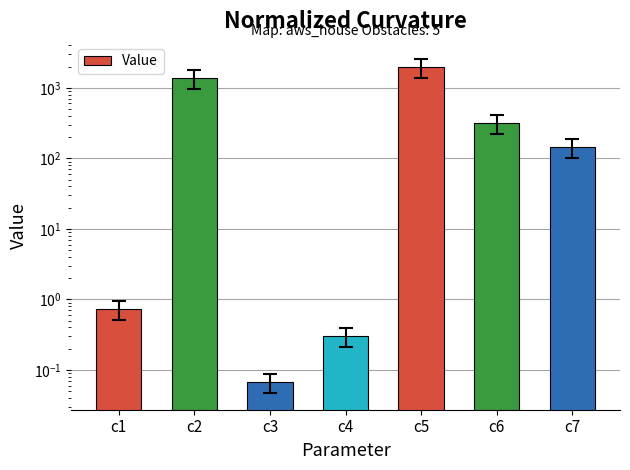

Reading left to right, transcribe all the data shown in this chart.

0.7	1392.1	0.1	0.3	1997.4	313.7	144.9